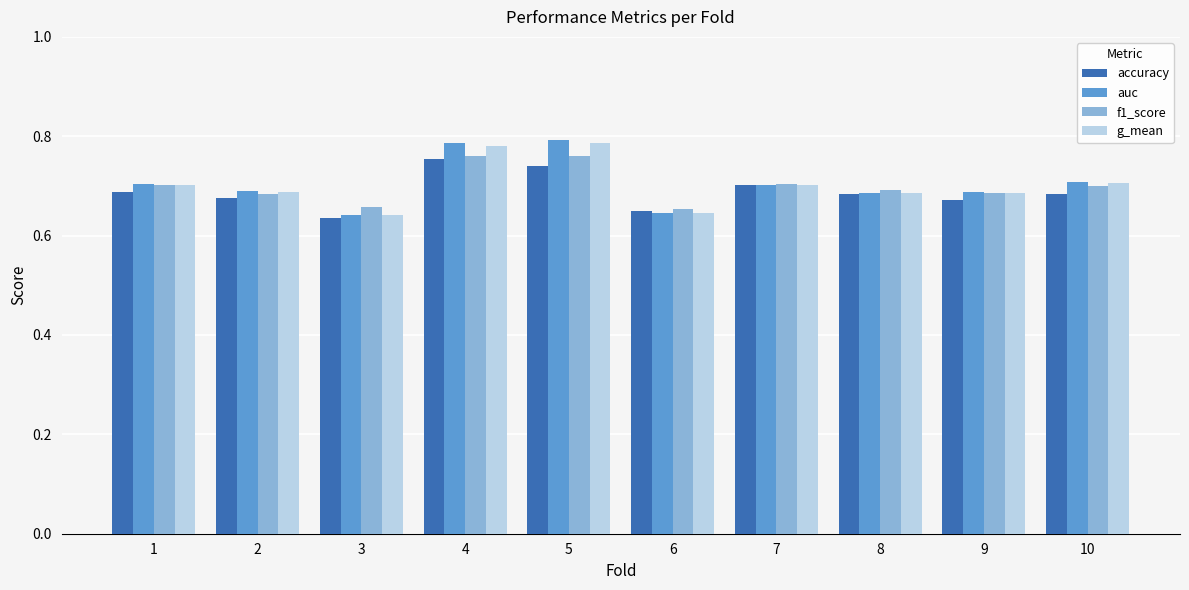

Is it true that auc equals 0.8 at 4?

True